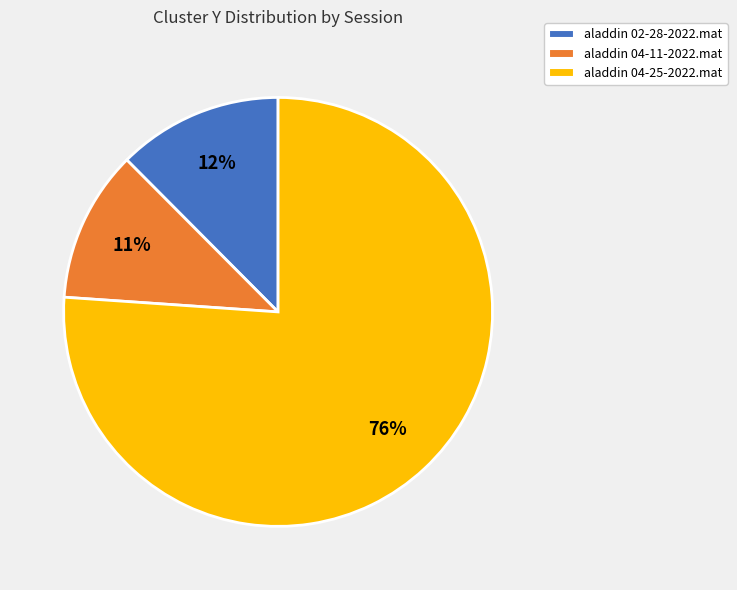

Rank the categories by value from lowest to highest.

aladdin 04-11-2022.mat, aladdin 02-28-2022.mat, aladdin 04-25-2022.mat